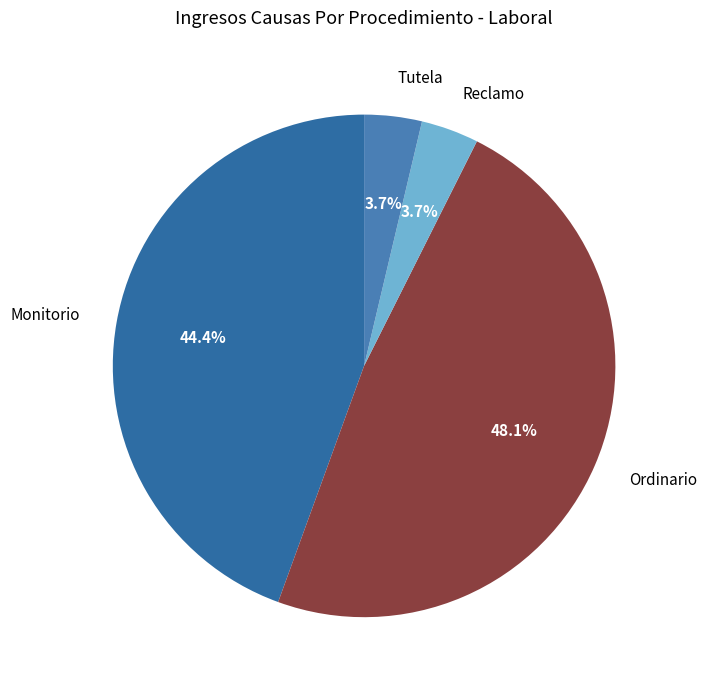

To the nearest percent, what portion does Monitorio represent?

44%